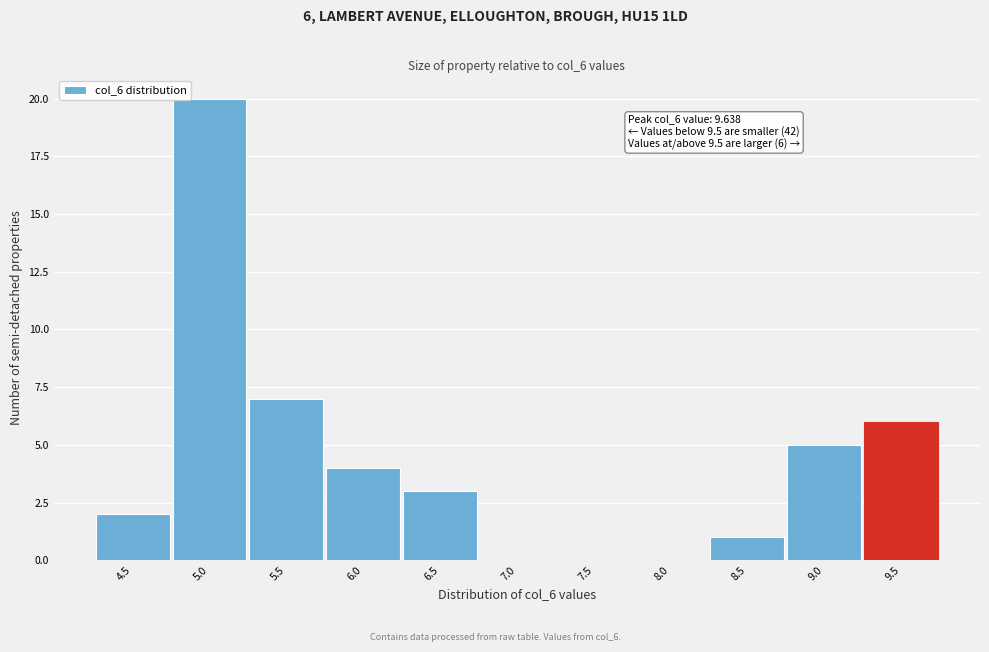

Reading left to right, extract all data points from this chart.

4.5=2	5.0=20	5.5=7	6.0=4	6.5=3	7.0=0	7.5=0	8.0=0	8.5=1	9.0=5	9.5=6